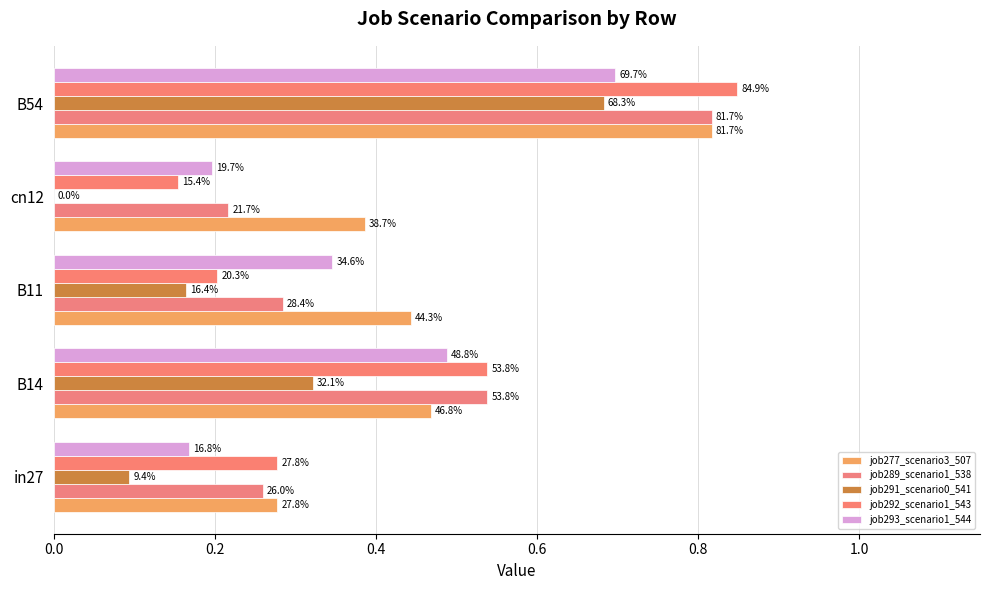

What is the value of the job277_scenario3_507 bar at the 2nd from the left?

0.5